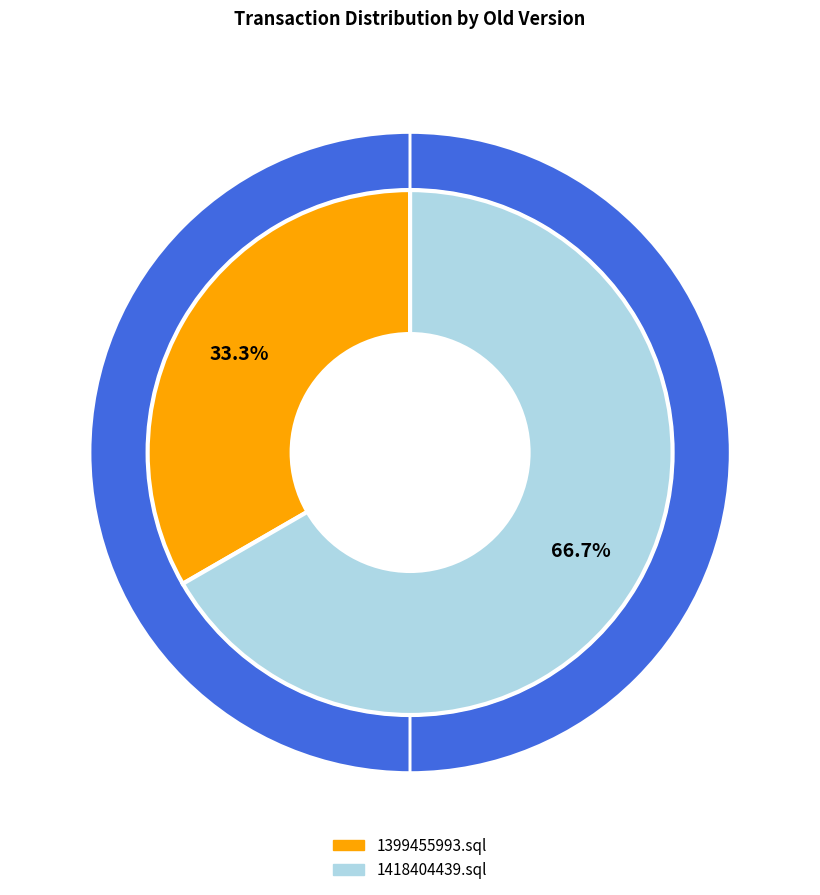

Is it true that 1418404439.sql is 53% of the pie?

False